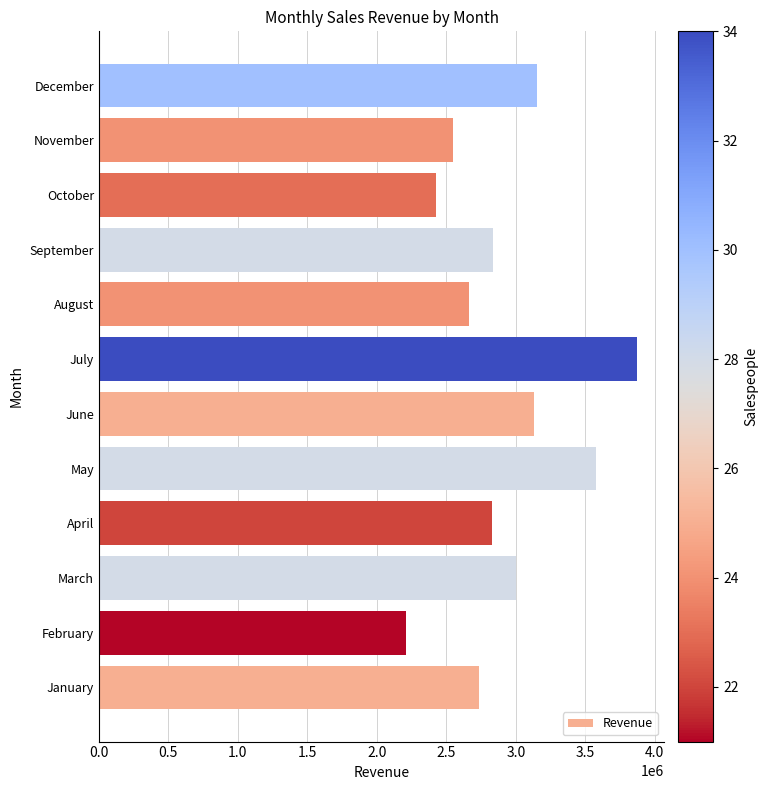

Is it true that the value at August is 2665368?

True